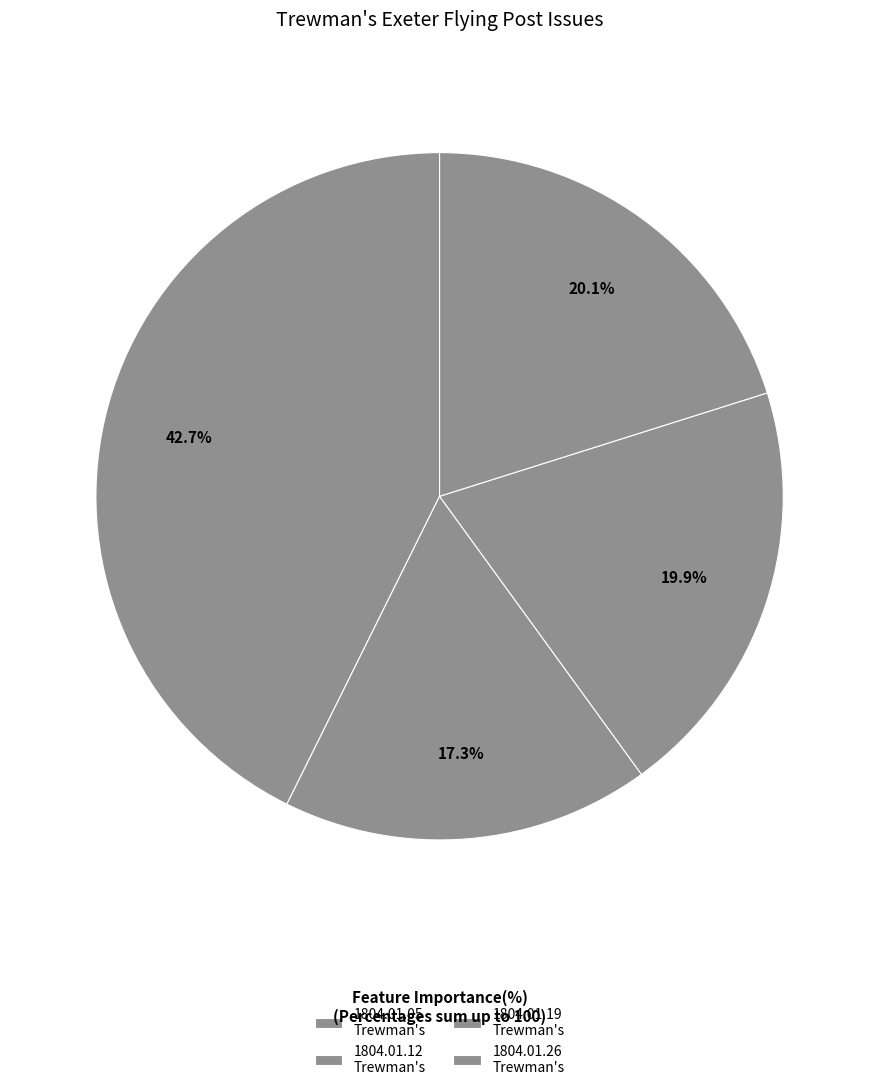

How many segments does this pie chart have?

4